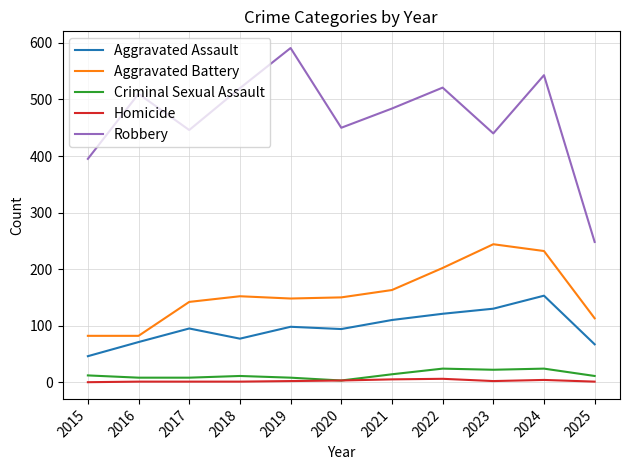

Is this an area chart (filled region under the line)?

No